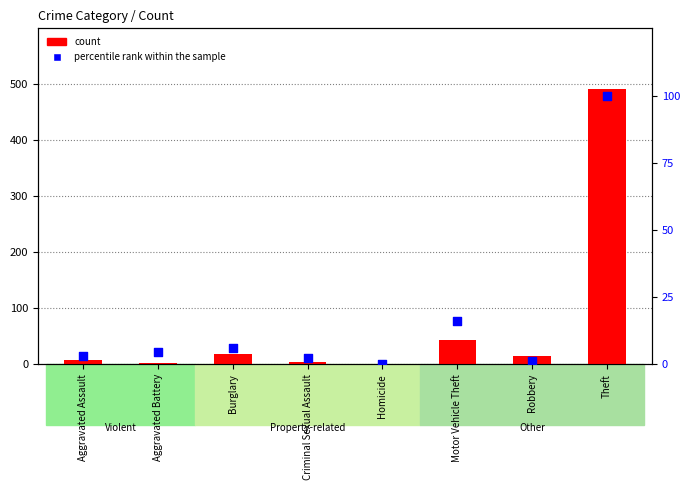

What is the total value across all series at Homicide?

1.0